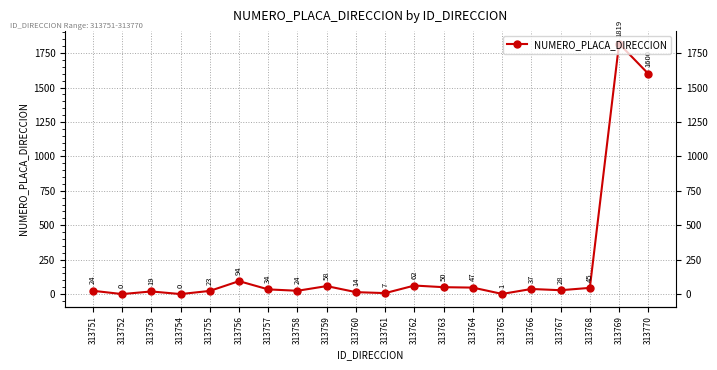

Rank the categories by value from lowest to highest.

313752, 313754, 313765, 313761, 313760, 313753, 313755, 313751, 313758, 313767, 313757, 313766, 313768, 313764, 313763, 313759, 313762, 313756, 313770, 313769